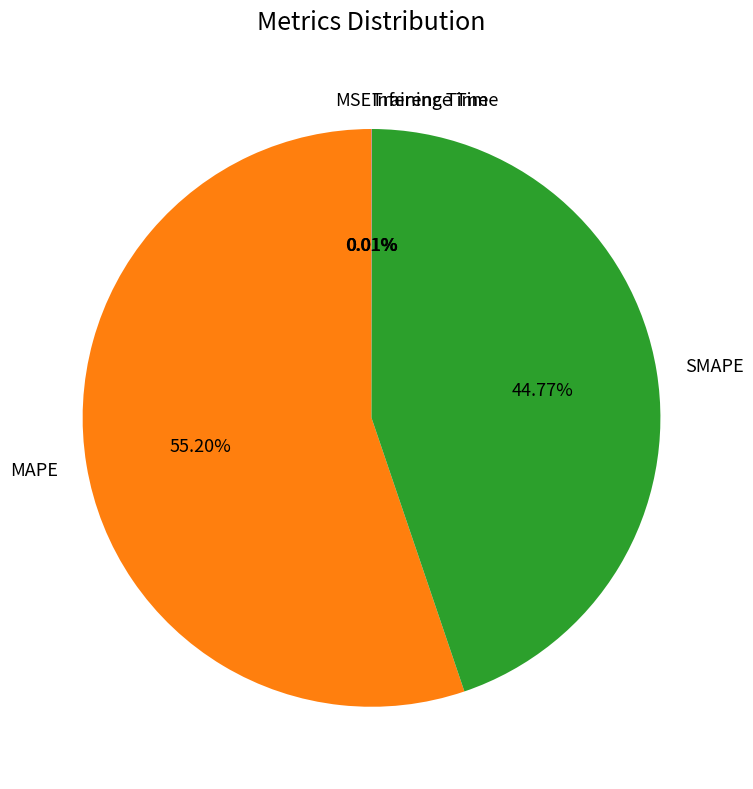

Which category has the biggest portion of the pie?

MAPE